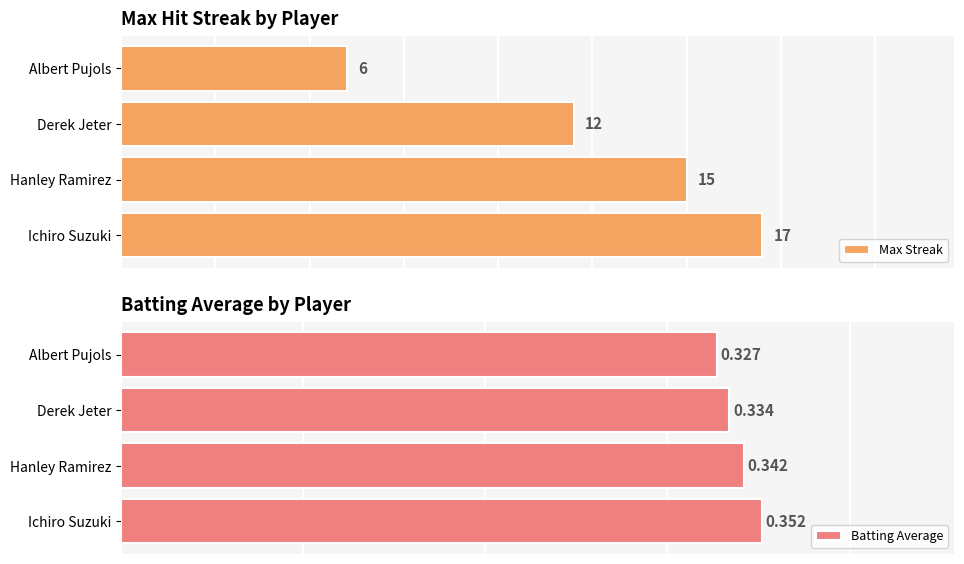

Rank the series at 0 from lowest to highest value.

Batting Average, Max Streak